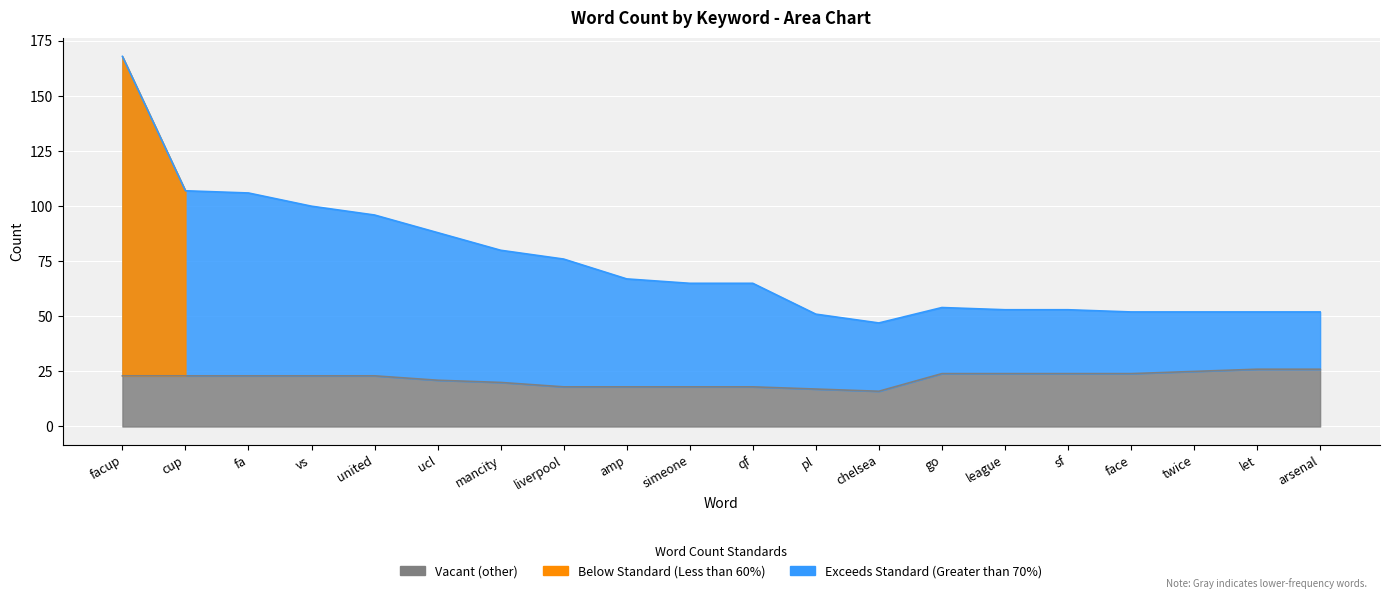

Reading right to left, extract all data points from this chart.

#facup: arsenal=52	let=52	twice=52	face=52	sf=53	league=53	go=54	chelsea=47	pl=51	qf=65	simeone=65	amp=67	liverpool=76	mancity=80	ucl=88	united=96	vs=100	fa=106	cup=107	facup=168
#other: arsenal=26	let=26	twice=25	face=24	sf=24	league=24	go=24	chelsea=16	pl=17	qf=18	simeone=18	amp=18	liverpool=18	mancity=20	ucl=21	united=23	vs=23	fa=23	cup=23	facup=23